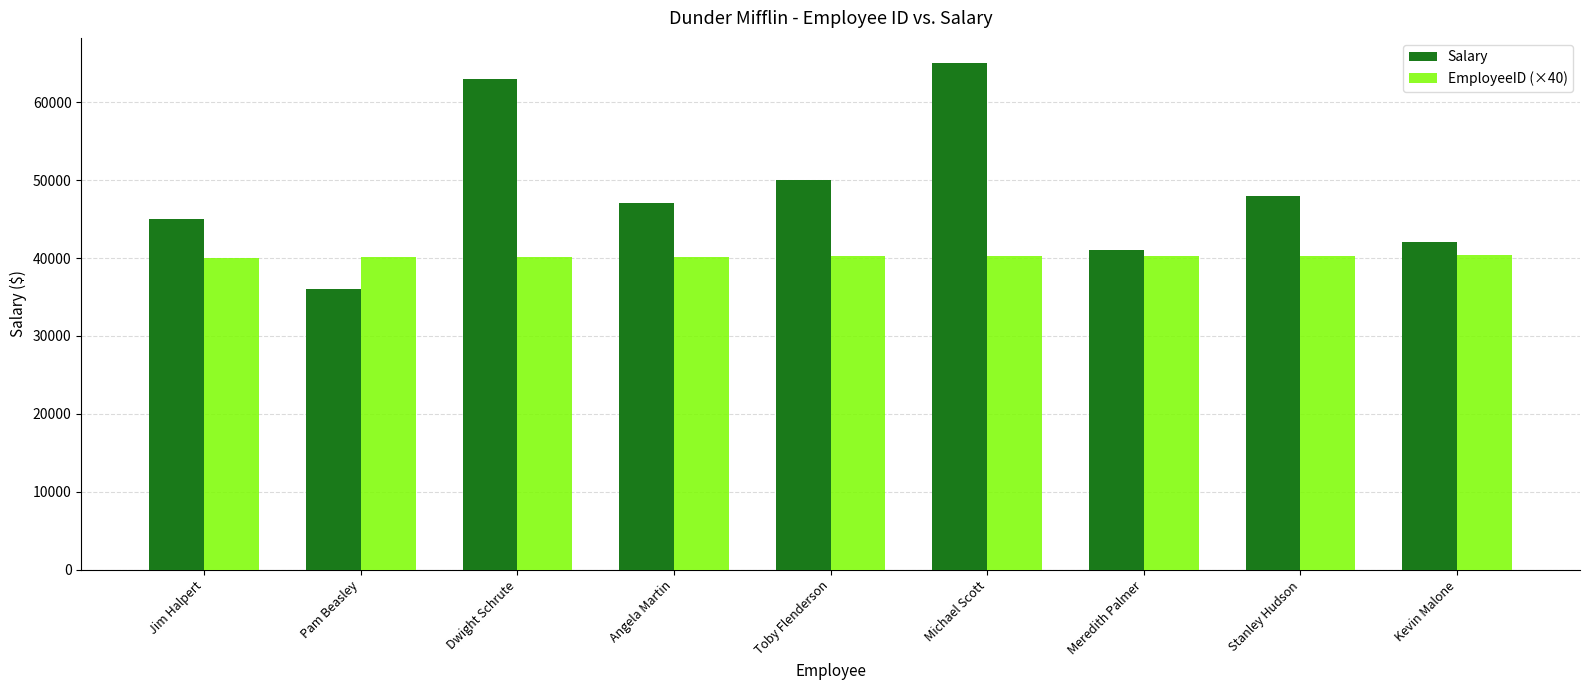

The Salary series shows 47000 at Angela Martin. True or false?

True